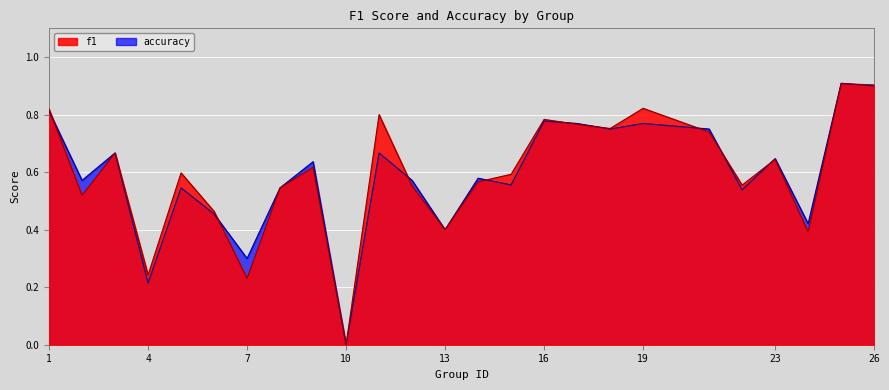

Reading left to right, what are all the values shown in this chart?

f1: 1=0.8	2=0.5	3=0.7	4=0.2	5=0.6	6=0.5	7=0.2	8=0.5	9=0.6	10=0.0	11=0.8	12=0.6	13=0.4	14=0.6	15=0.6	16=0.8	17=0.8	18=0.8	19=0.8	21=0.7	22=0.6	23=0.6	24=0.4	25=0.9	26=0.9
accuracy: 1=0.8	2=0.6	3=0.7	4=0.2	5=0.5	6=0.5	7=0.3	8=0.5	9=0.6	10=0.0	11=0.7	12=0.6	13=0.4	14=0.6	15=0.6	16=0.8	17=0.8	18=0.8	19=0.8	21=0.8	22=0.5	23=0.6	24=0.4	25=0.9	26=0.9